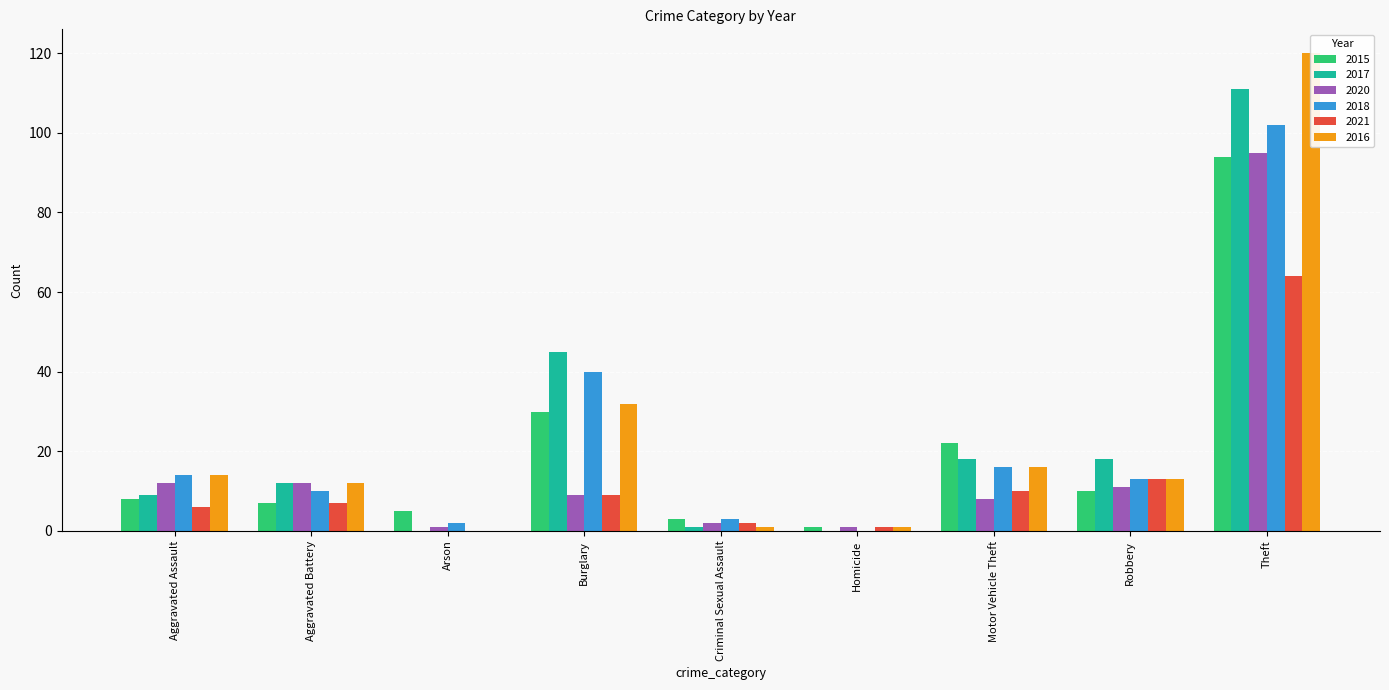

Is it true that 2021 equals -38 at Arson?

False